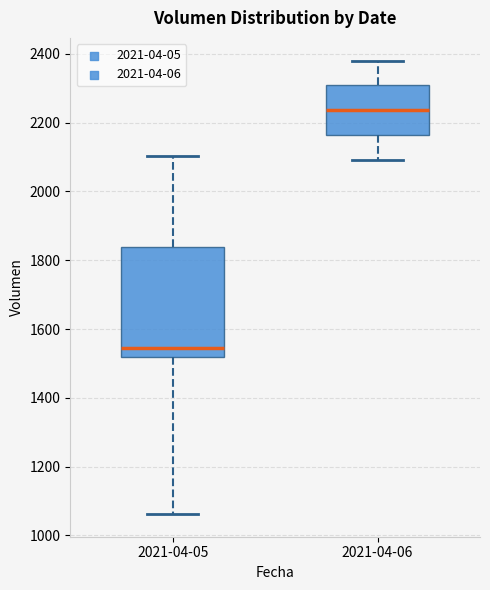

Reading left to right, read every box against the y-axis: the position of its median line, the range the box covers, and the ends of its whiskers. The values are not printed on the chart, so give them approximately, as read against the axis.

2021-04-05: median 1540, box 1520 to 1840, whiskers 1060 to 2100
2021-04-06: median 2240, box 2160 to 2300, whiskers 2100 to 2380